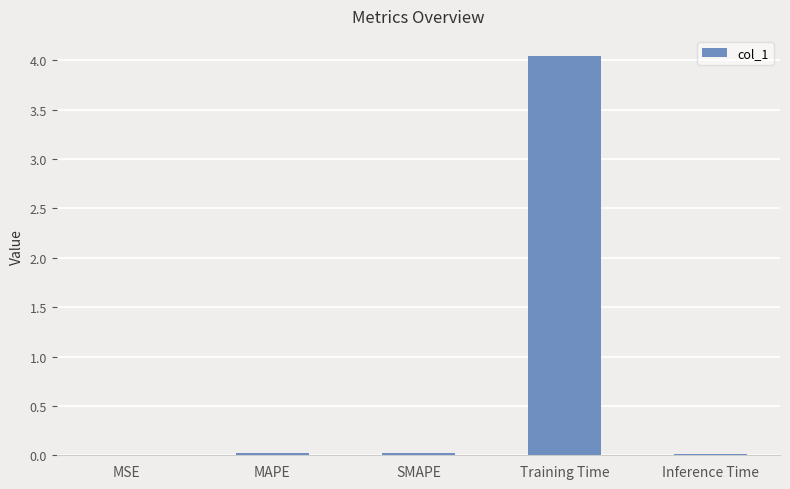

Is it true that the value at MAPE is 0.0?

True